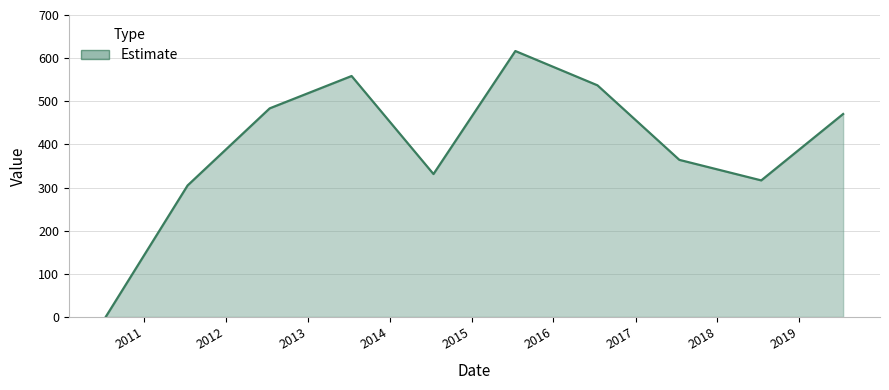

What is the maximum value shown in the chart?

616.4